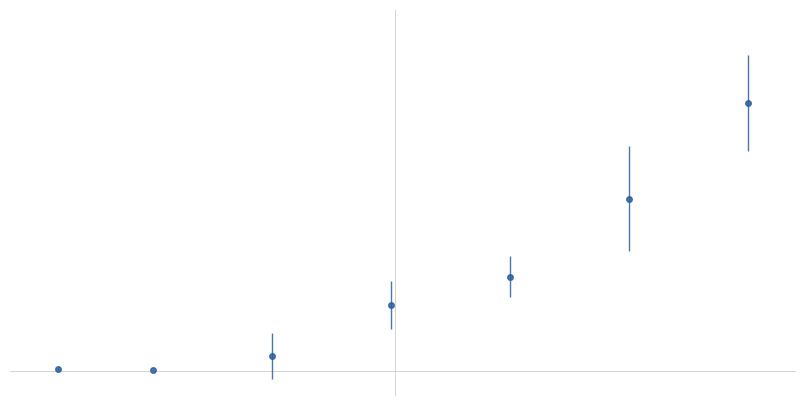

Does the chart have visible grid lines?

No